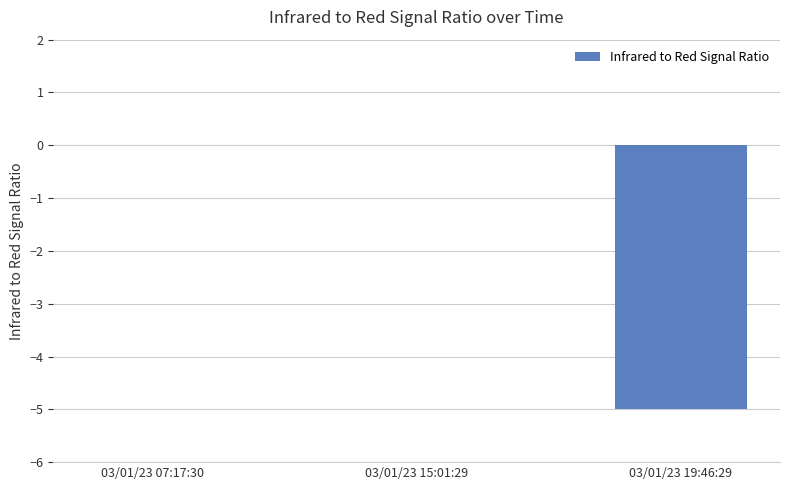

How many series are shown in this chart?

1